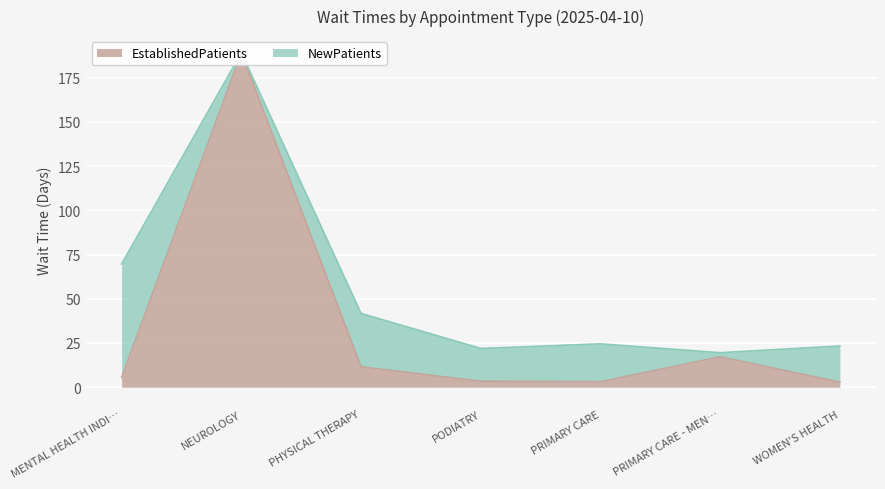

What is the maximum value shown in the chart?

189.0